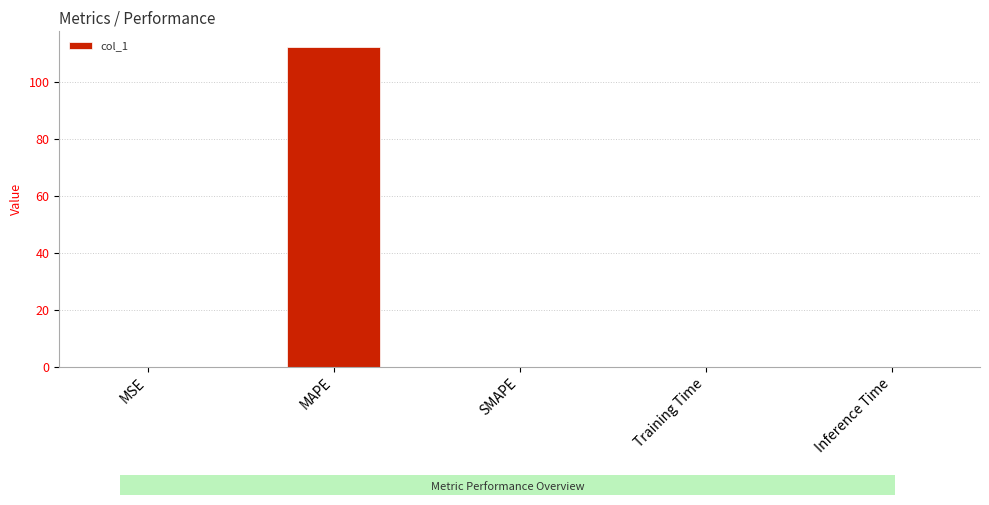

Count the number of data series in this chart.

1